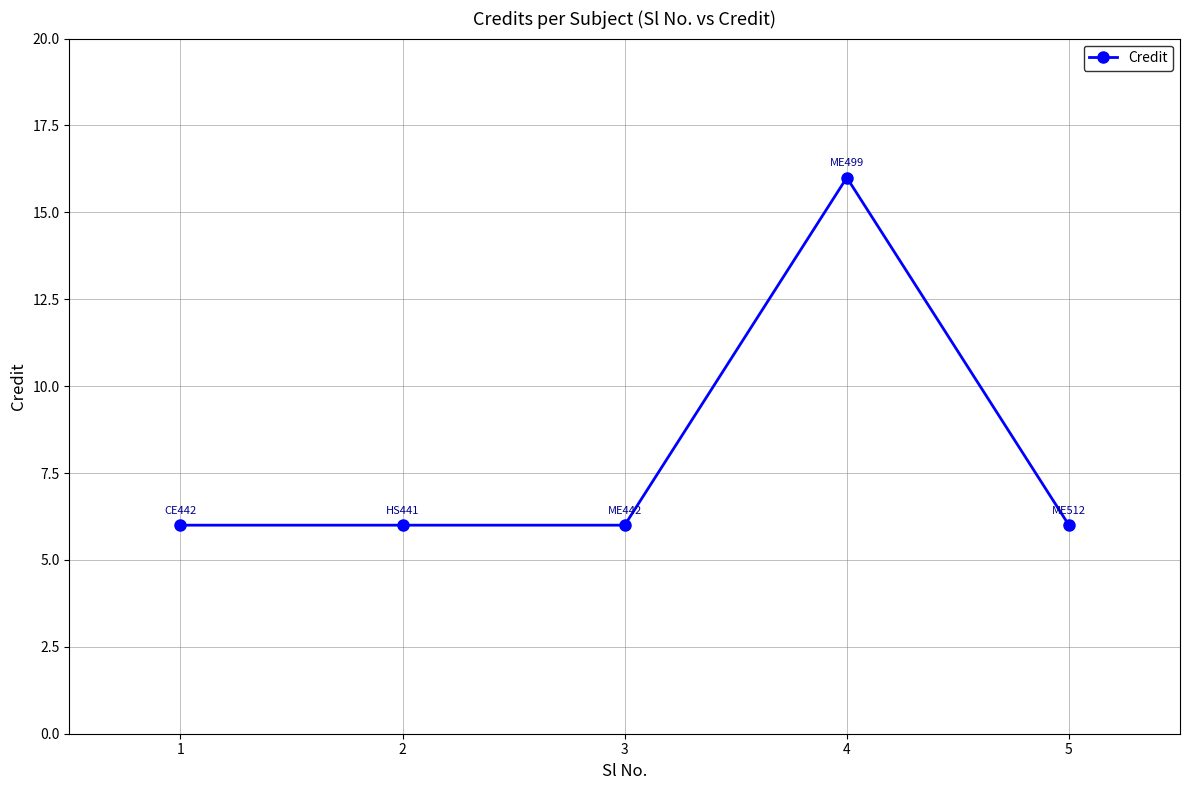

What is the value of the 4th point from the left?

16